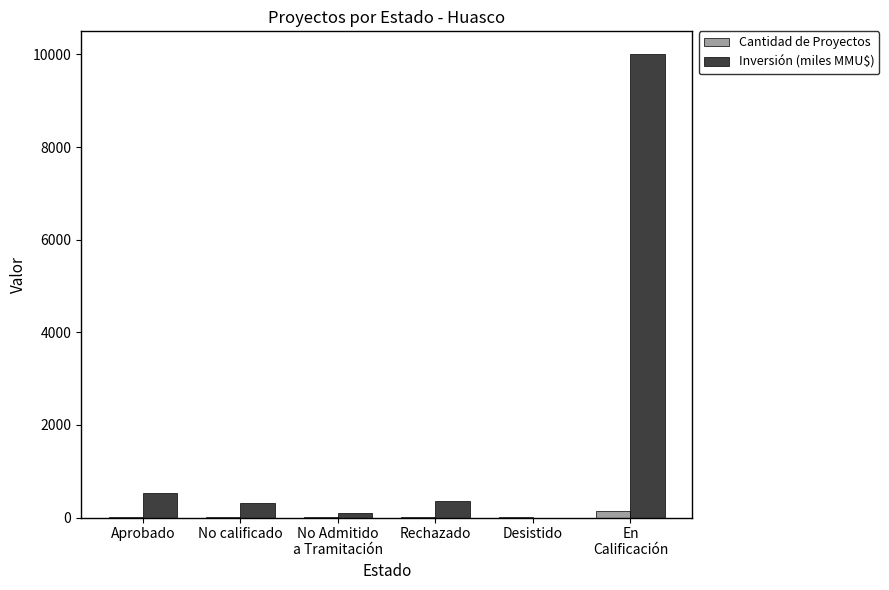

How many data points does each series have?

6